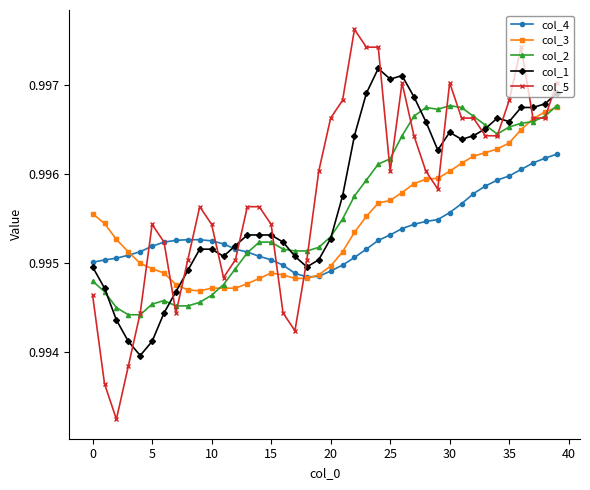

Which series has the largest range (max minus min)?

col_5